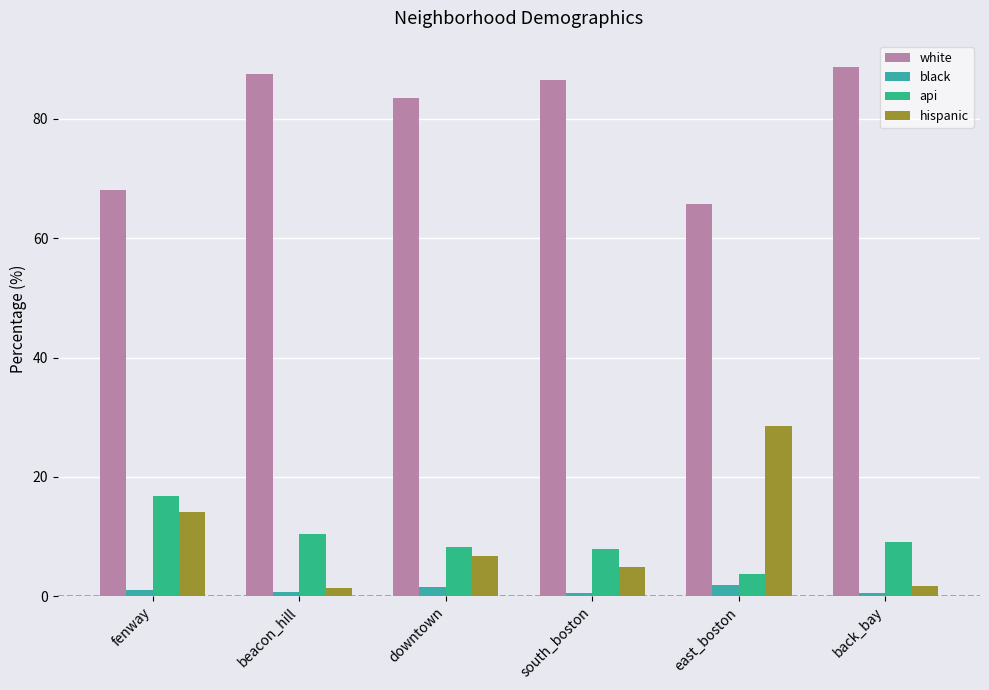

At how many categories does at least one series exceed 88?

1